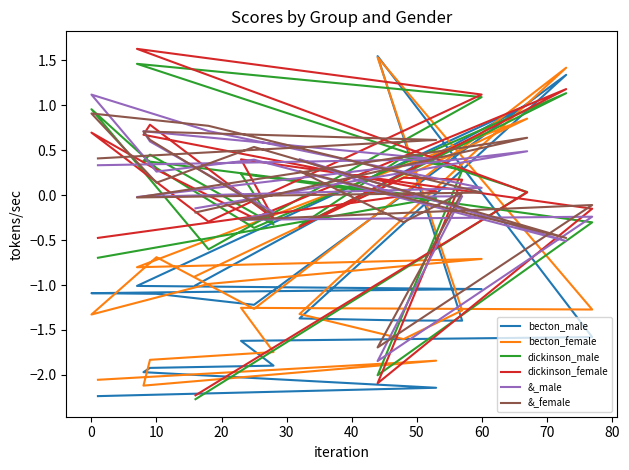

True or false: becton_male has a value of -1.0 at 60.

True